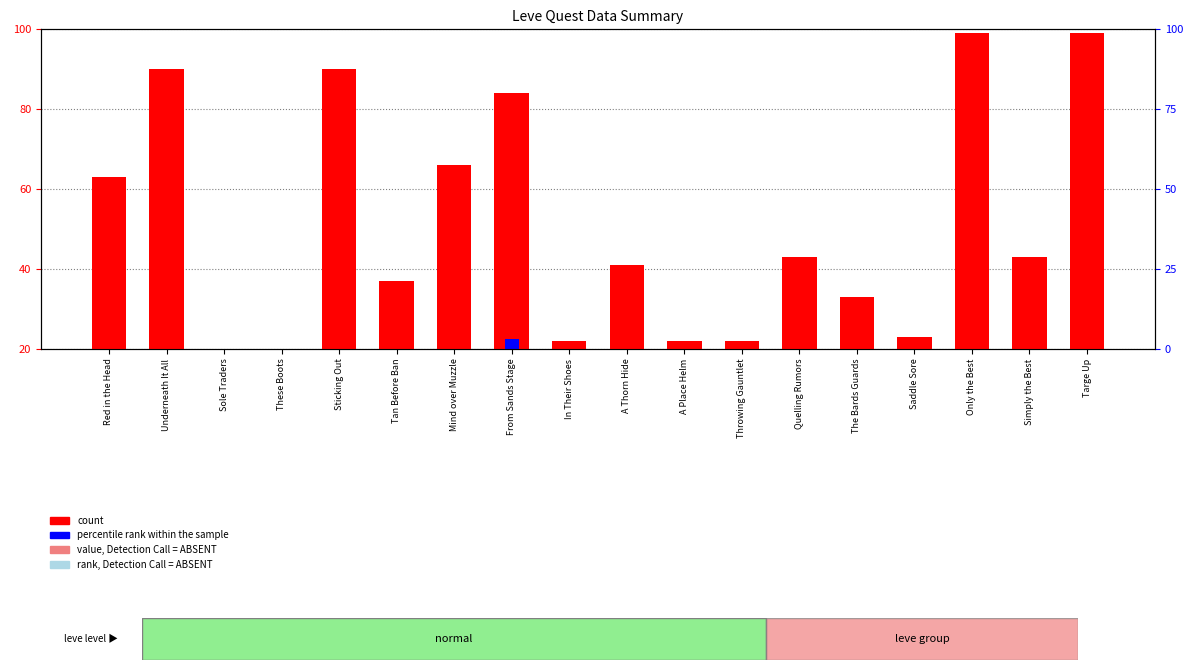

What is the sum of all count values?

909.0